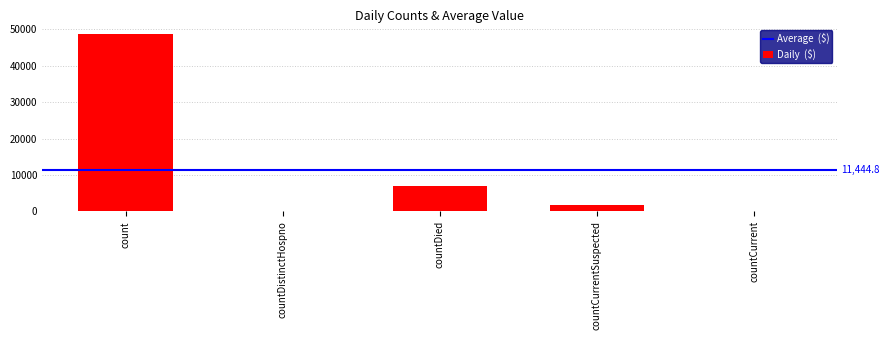

What is the maximum value shown in the chart?

48633